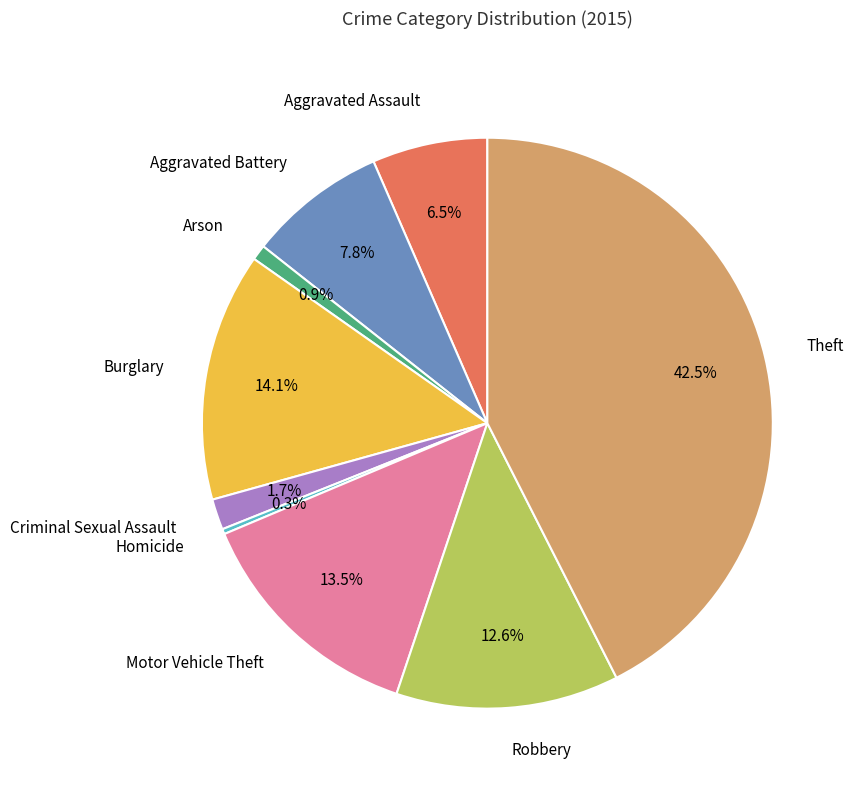

Which category has the smallest portion of the pie?

Homicide